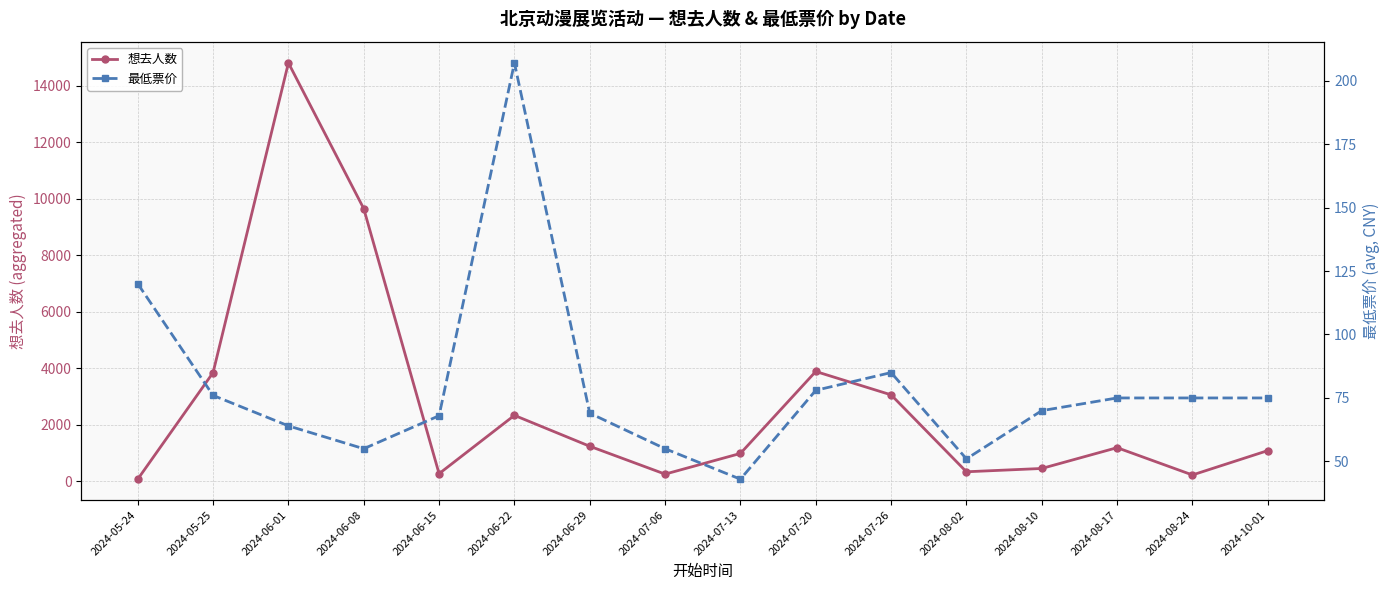

How many times do 想去人数 and 最低票价 cross each other?

1